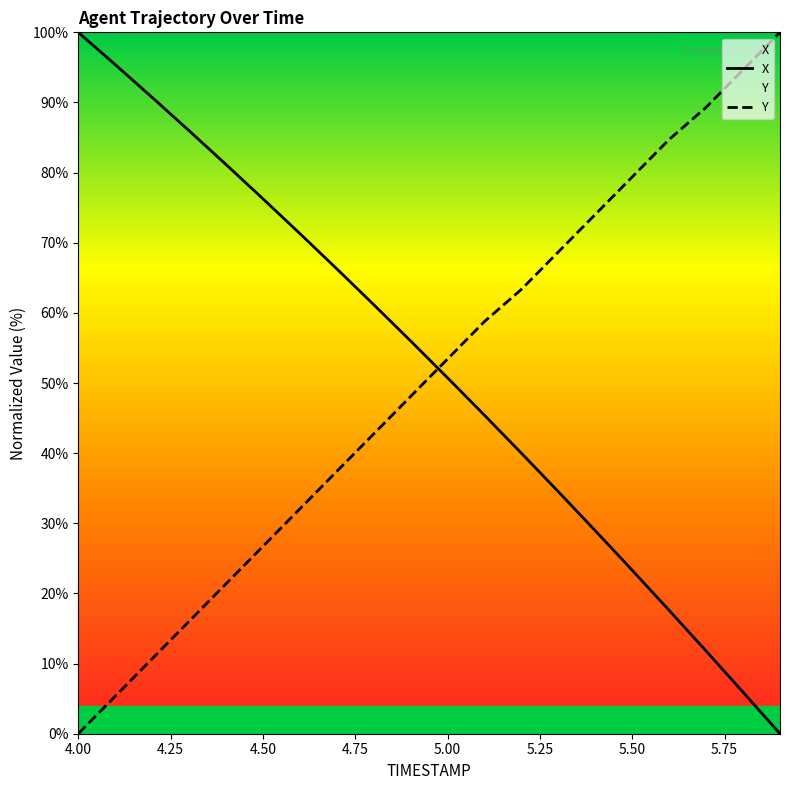

What is the greatest value displayed?

100.0